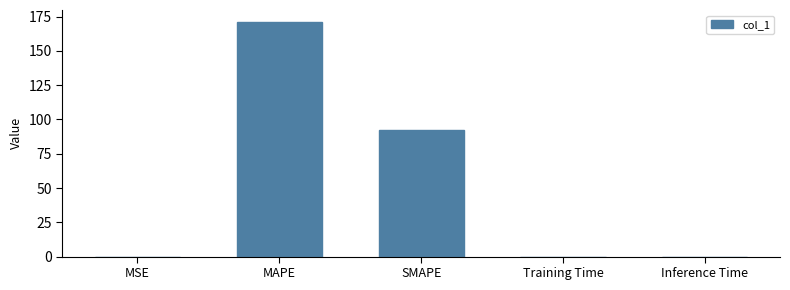

The value at MAPE is 171.3. True or false?

True